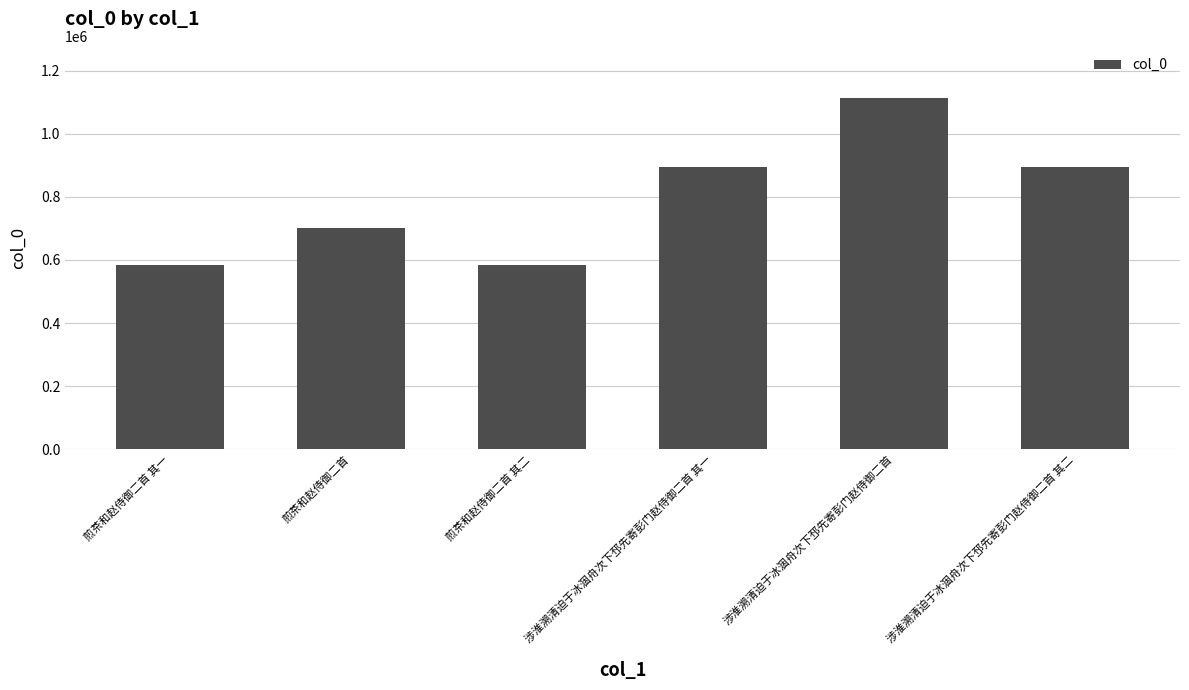

Which category has the highest value across all series?

涉淮溯清迫于冰涸舟次下邳先寄彭门赵侍御二首